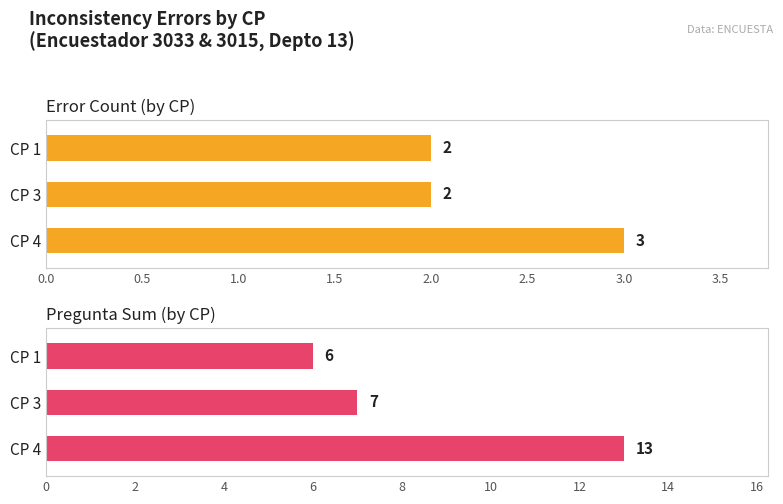

At how many categories does at least one series exceed 9?

1